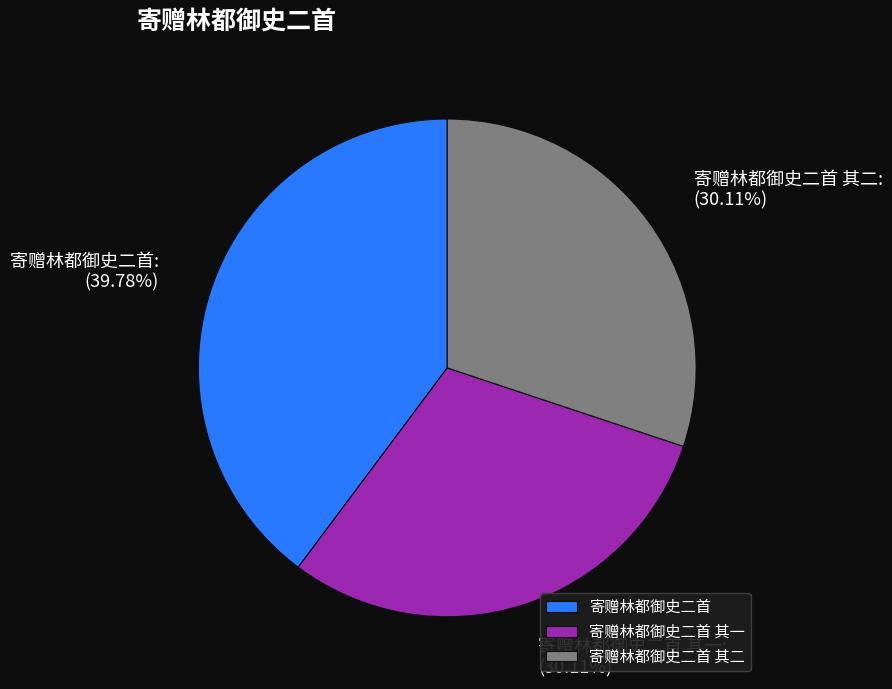

How many slices are in this pie chart?

3